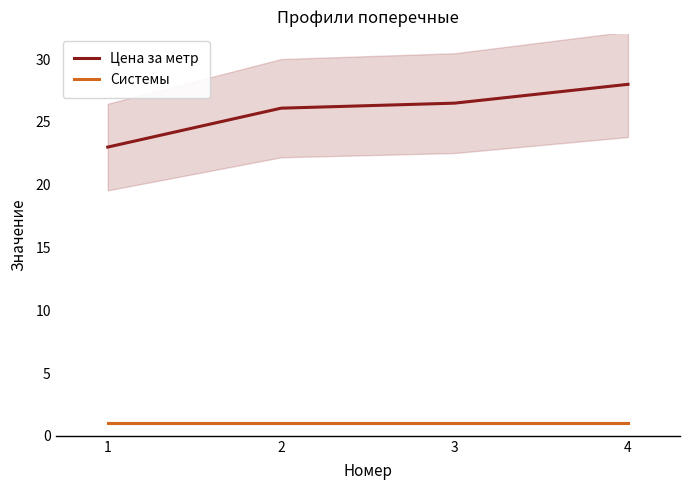

What is the value of the Системы point at the 3rd from the left?

1.0